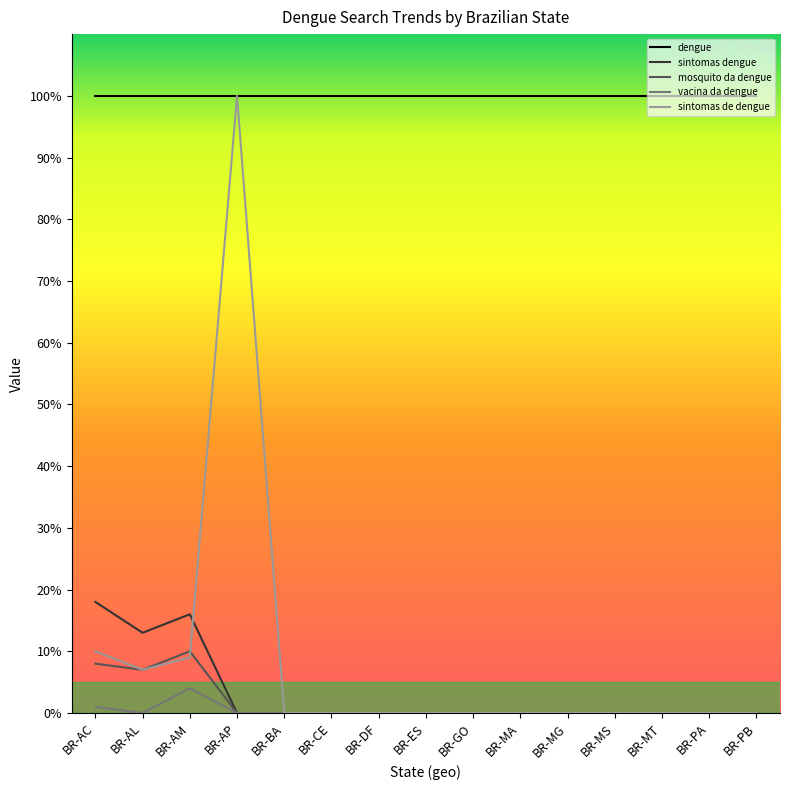

Where is the first local minimum for sintomas de dengue?

BR-AL